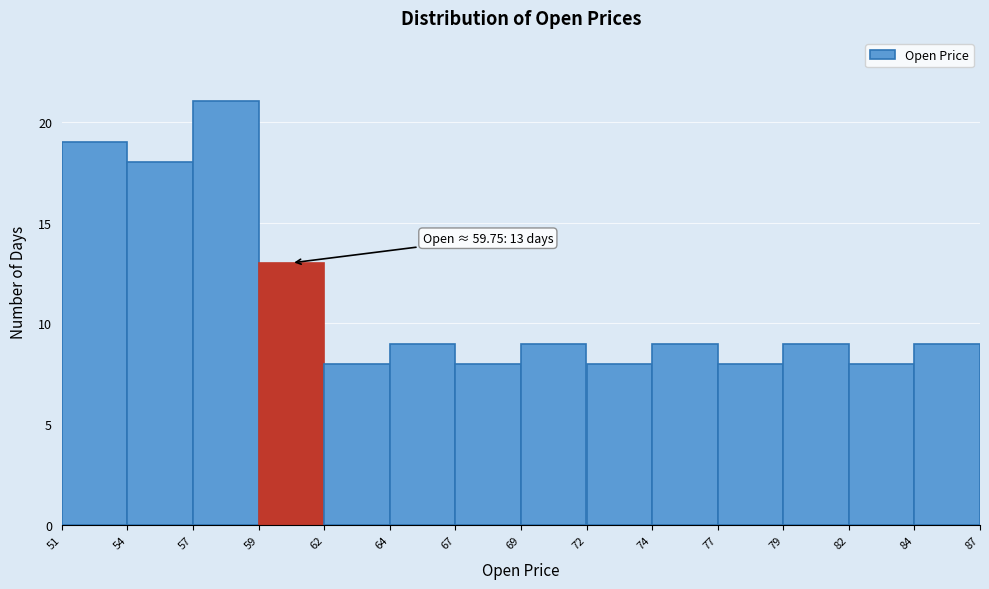

Reading left to right, list all the values displayed in this chart.

51=19	54=18	57=21	59=13	62=8	64=9	67=8	69=9	72=8	74=9	77=8	79=9	82=8	84=9